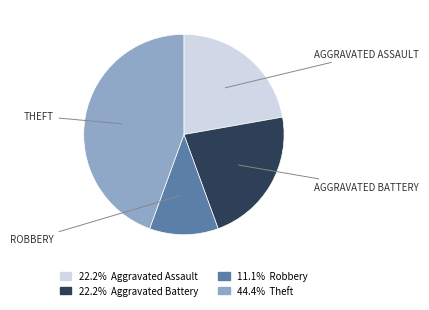

Does any single category account for the majority?

No